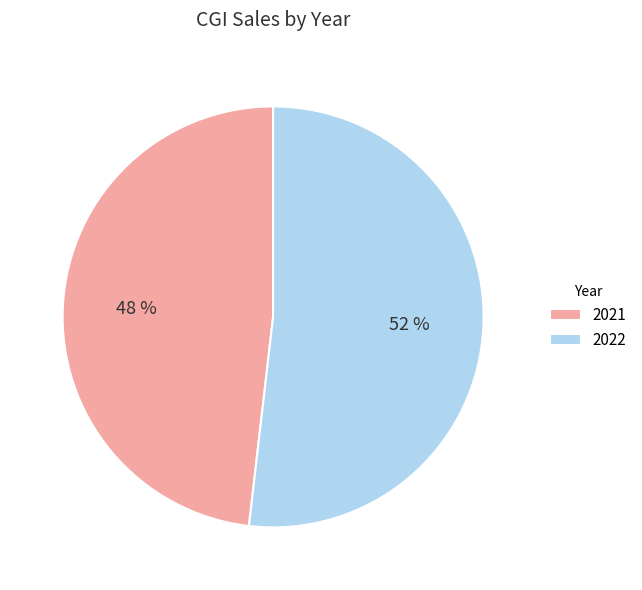

Combined, do 2022 and 2021 account for over 50%?

Yes